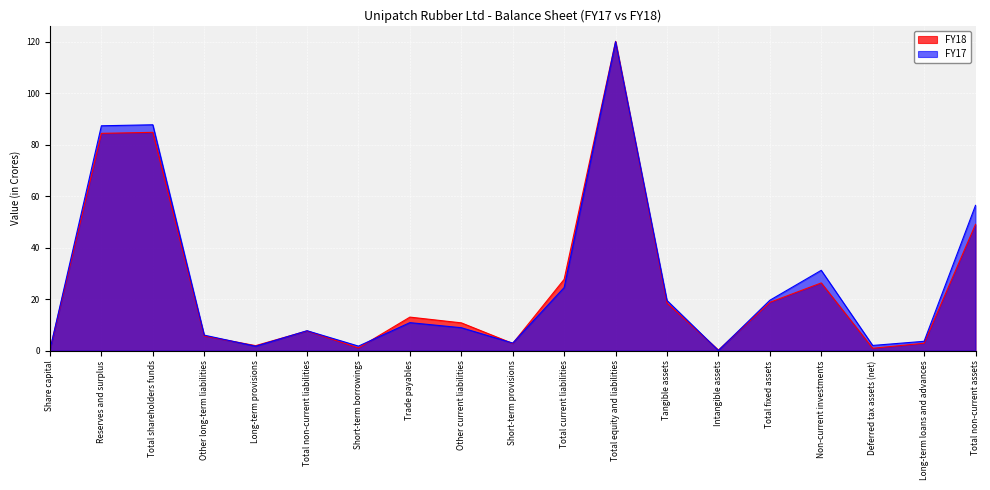

At which category does FY18 reach its first local peak?

Total shareholders funds